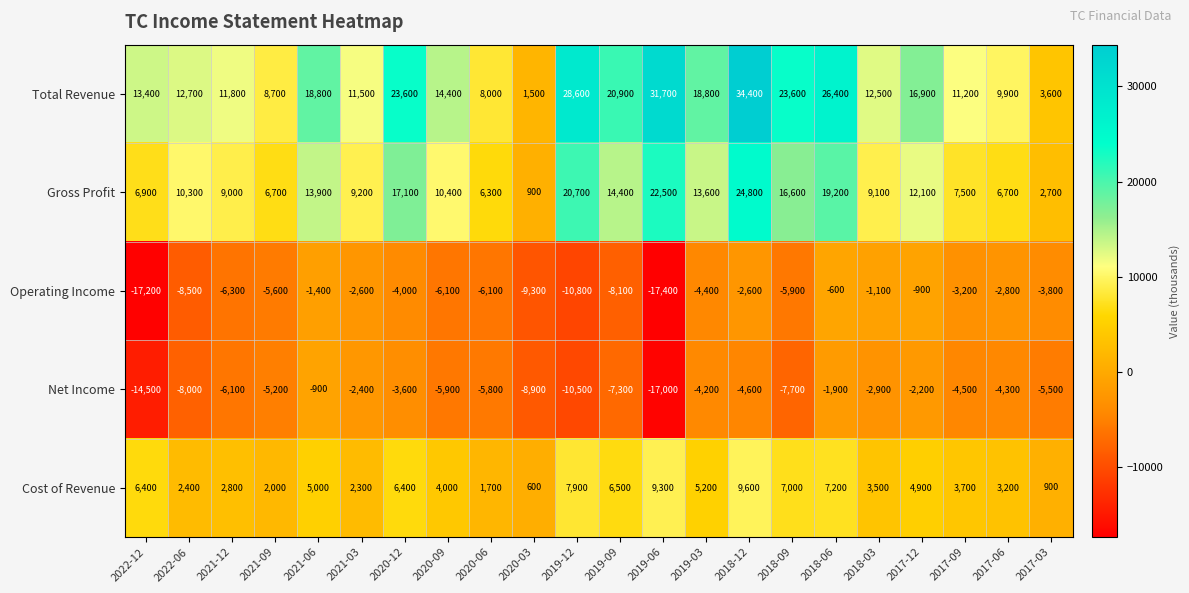

What is the highest value of the Net Income series?

-900